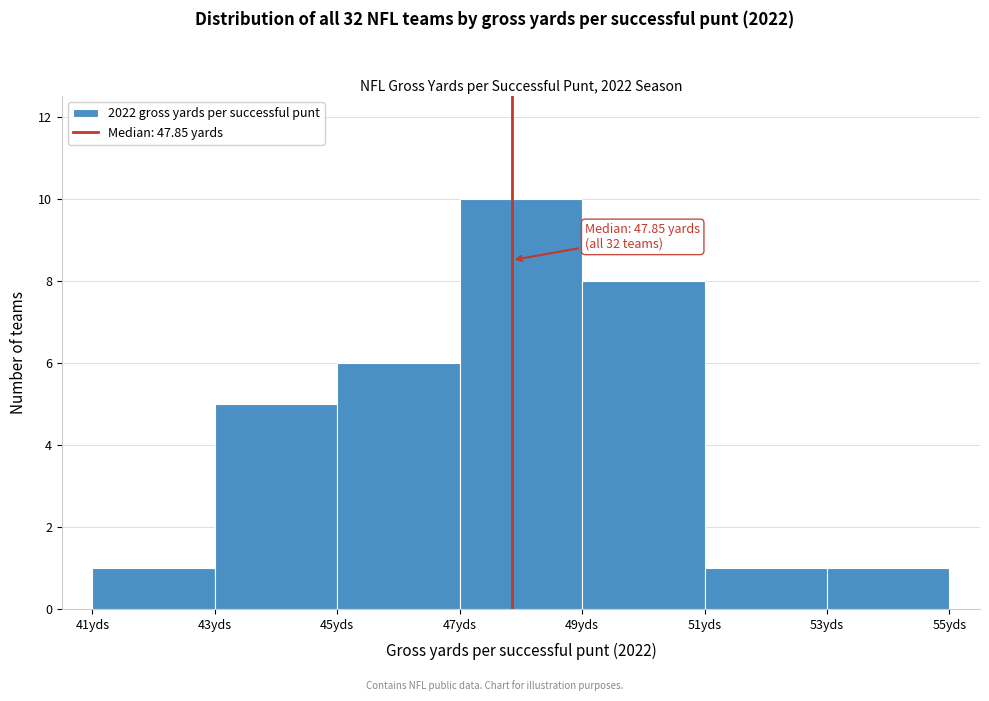

Over which range of the x-axis is the bar tallest?

47 to 49